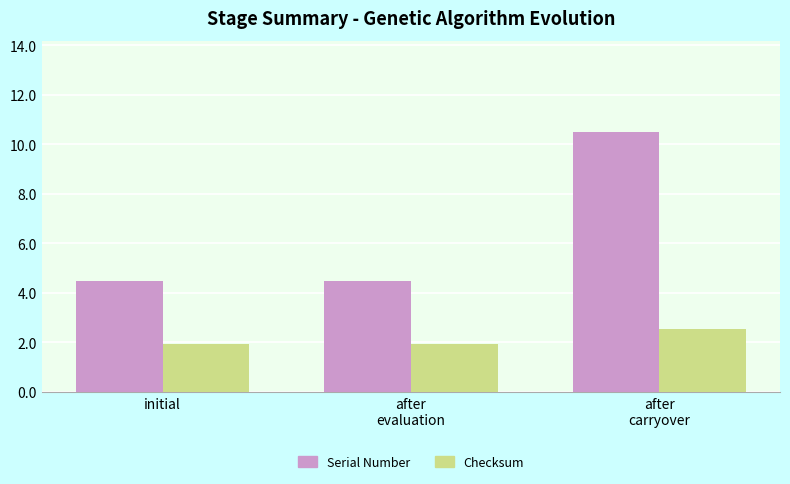

What are all the series names shown in the legend?

Serial Number, Checksum